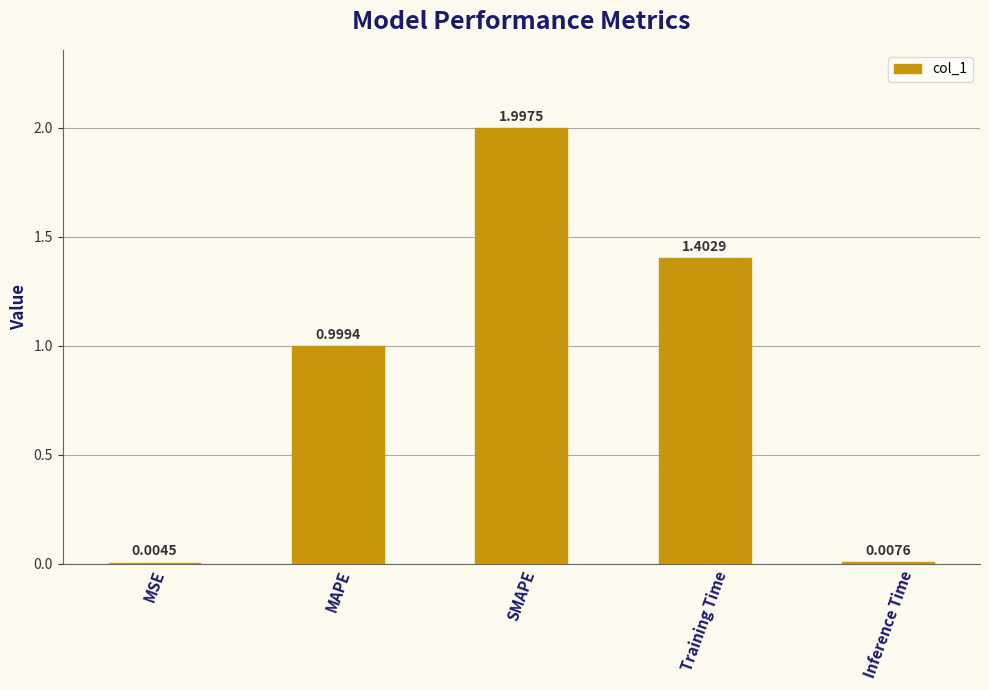

Where is the data nearest to the value 1?

MAPE